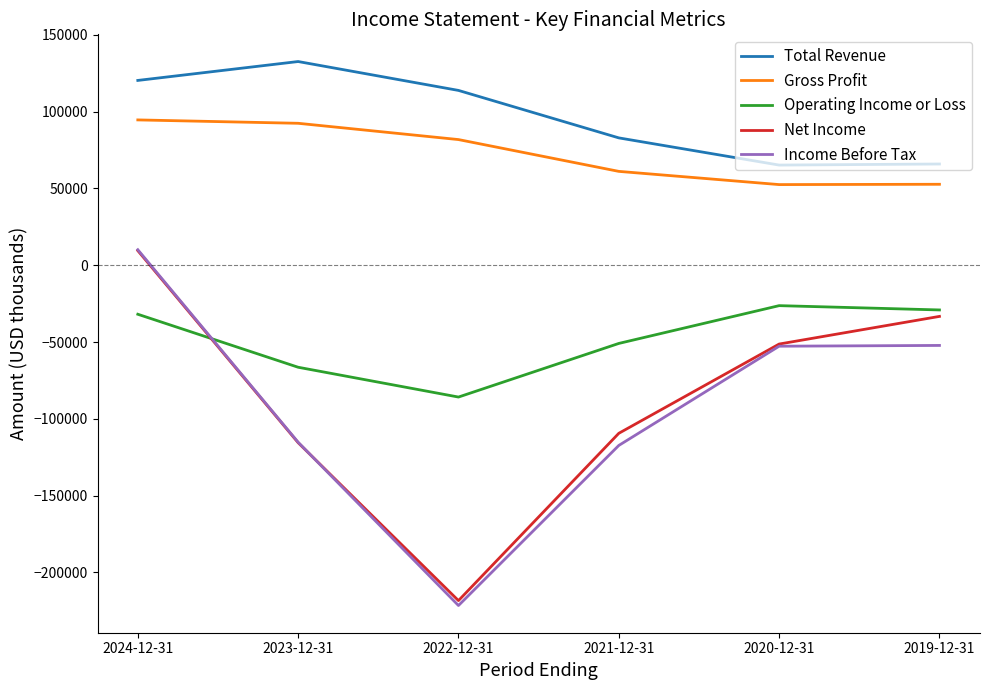

What is the sum of the Total Revenue values at 2020-12-31 and 2023-12-31?

197800